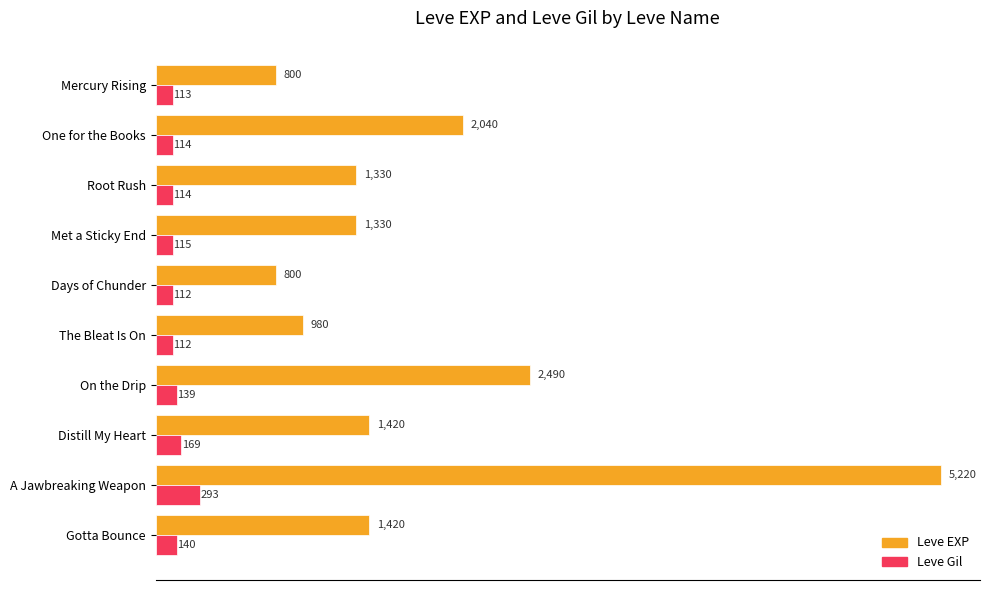

What is the sum of all Leve EXP values?

17830